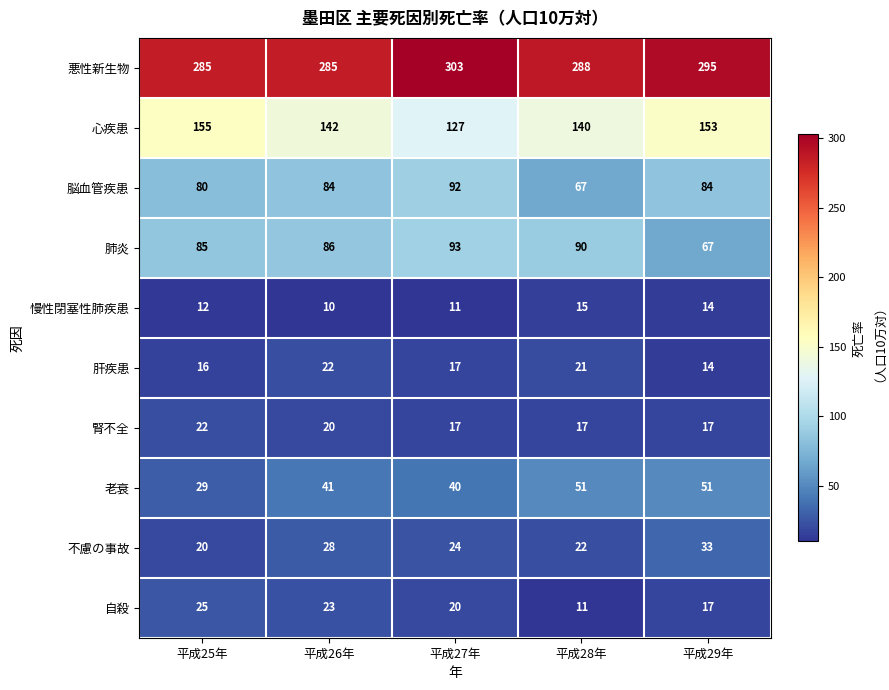

At which label does 不慮の事故 reach its minimum?

平成25年